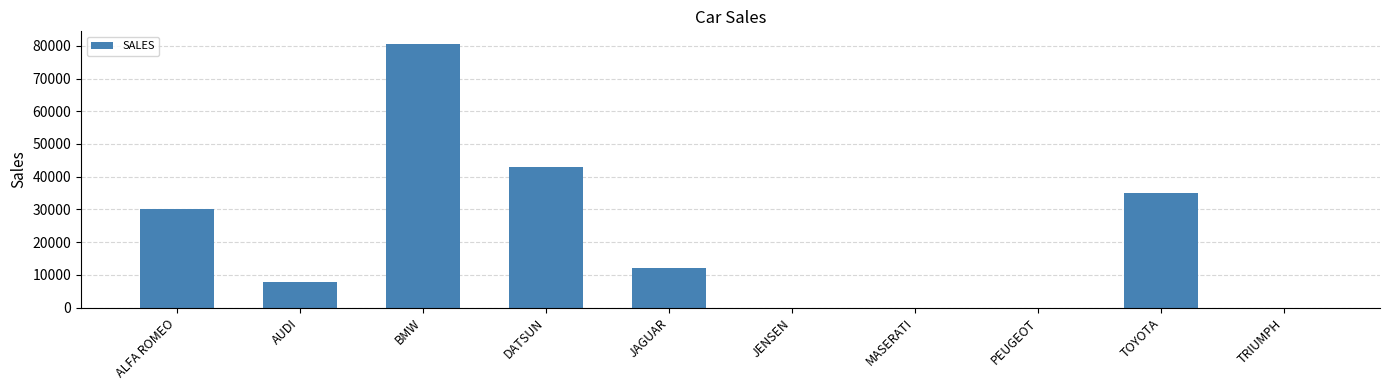

Reading left to right, extract all data points from this chart.

ALFA ROMEO=30200	AUDI=7800	BMW=80390	DATSUN=43000	JAGUAR=12000	JENSEN=0	MASERATI=0	PEUGEOT=0	TOYOTA=35030	TRIUMPH=0